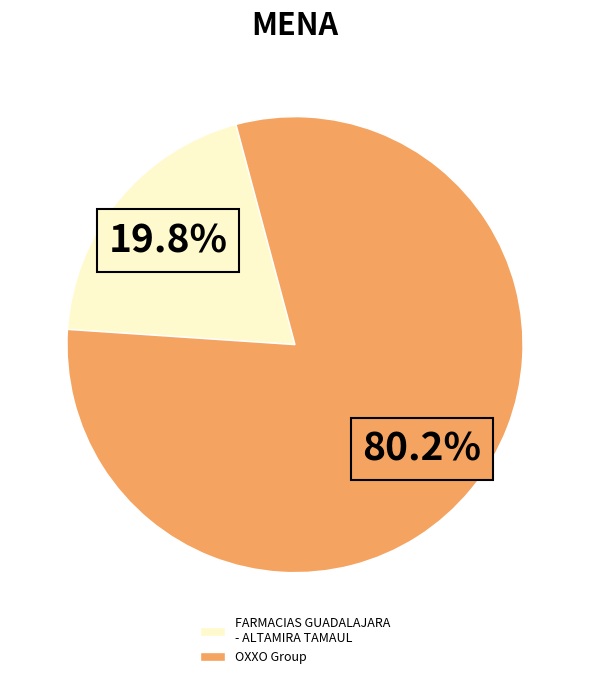

What percentage do FARMACIAS GUADALAJARA - ALTAMIRA TAMAUL and OXXO Group together represent?

100.0%